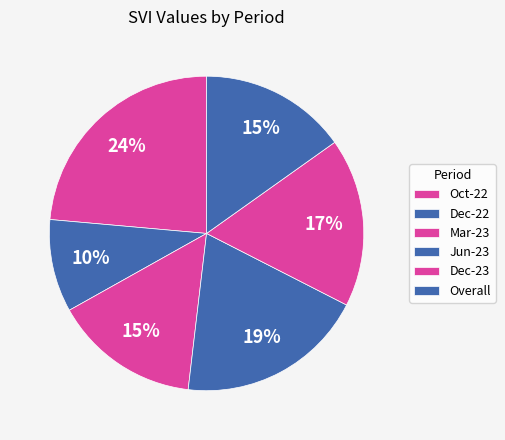

Count the number of slices in the pie.

6